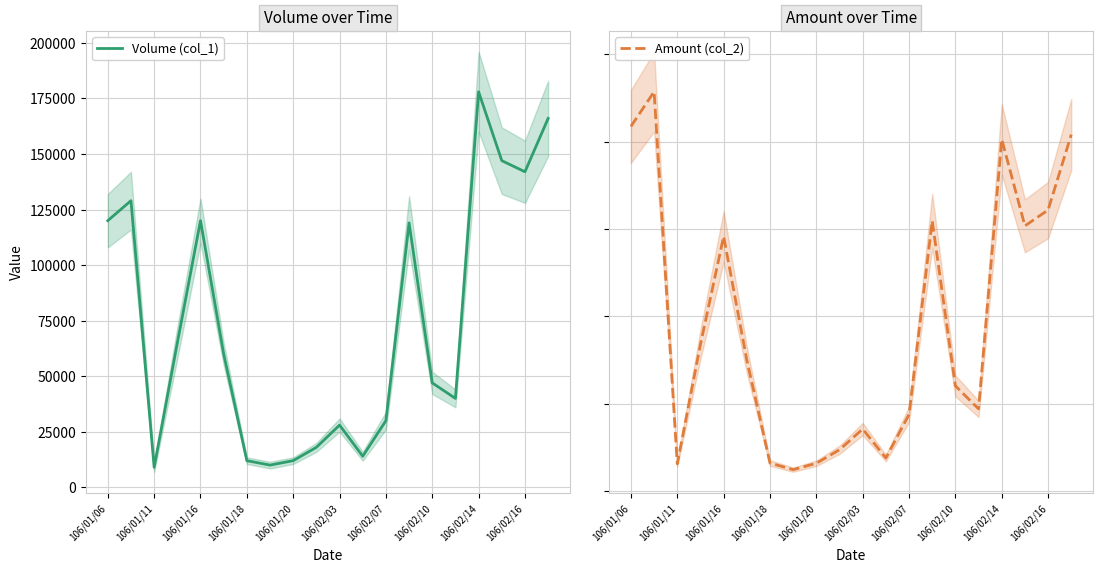

What is the maximum value for Volume (col_1)?

178000